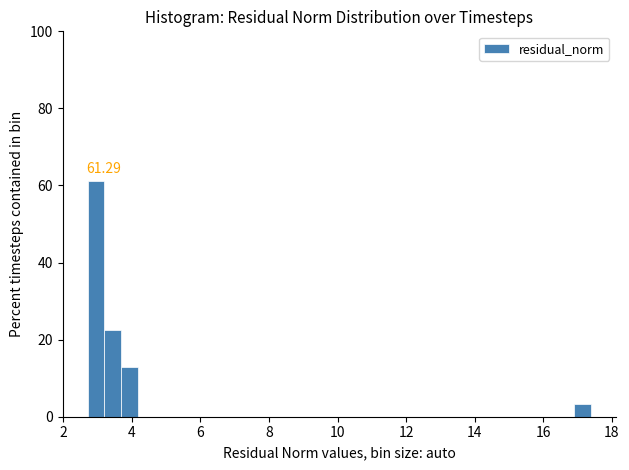

Read against the x-axis, roughly where is the centre of the tallest bar?

3.0